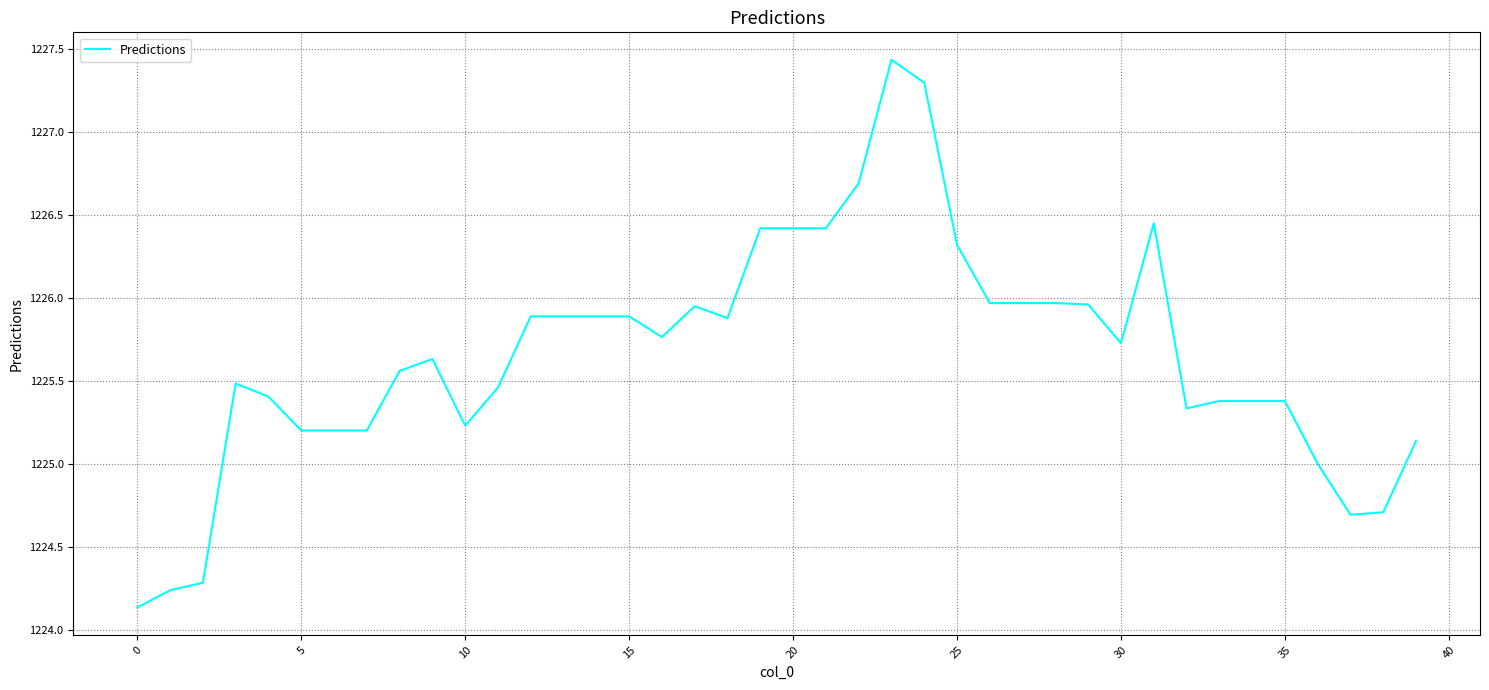

What is the maximum value shown in the chart?

1227.4